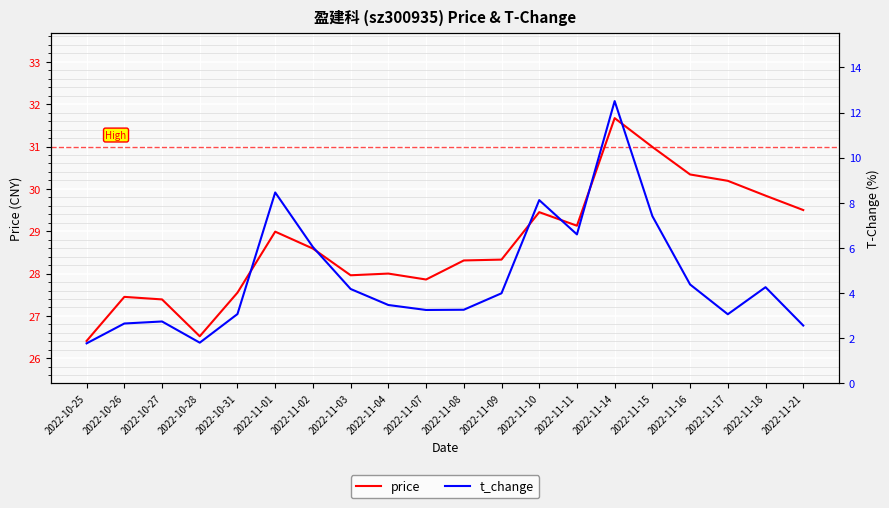

At which category does price reach its first local peak?

2022-10-26